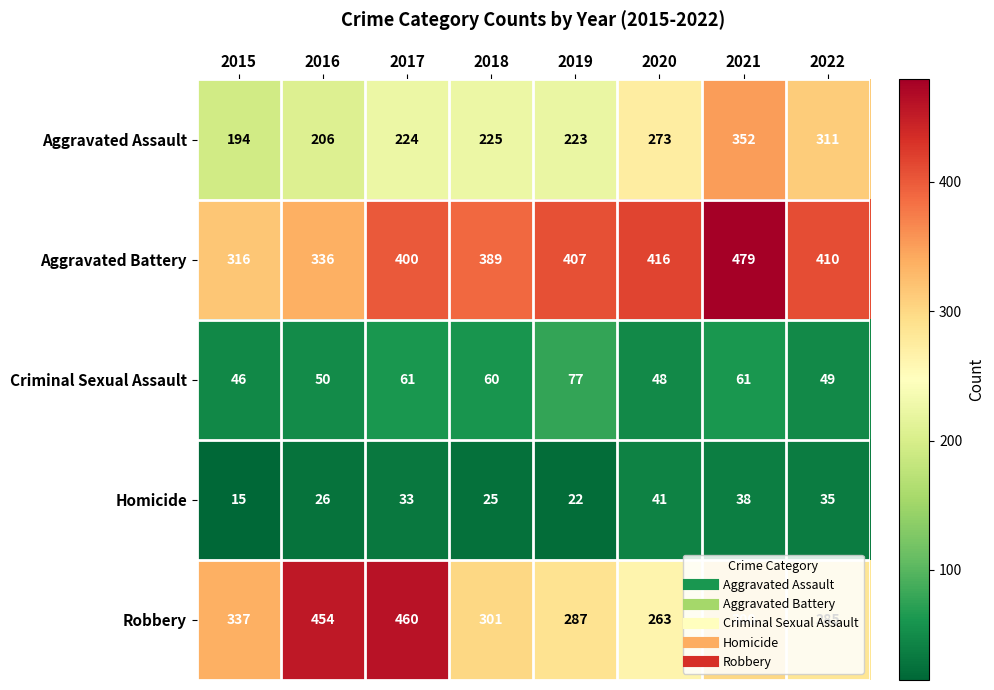

What is the total value across all series at 2019?

1016